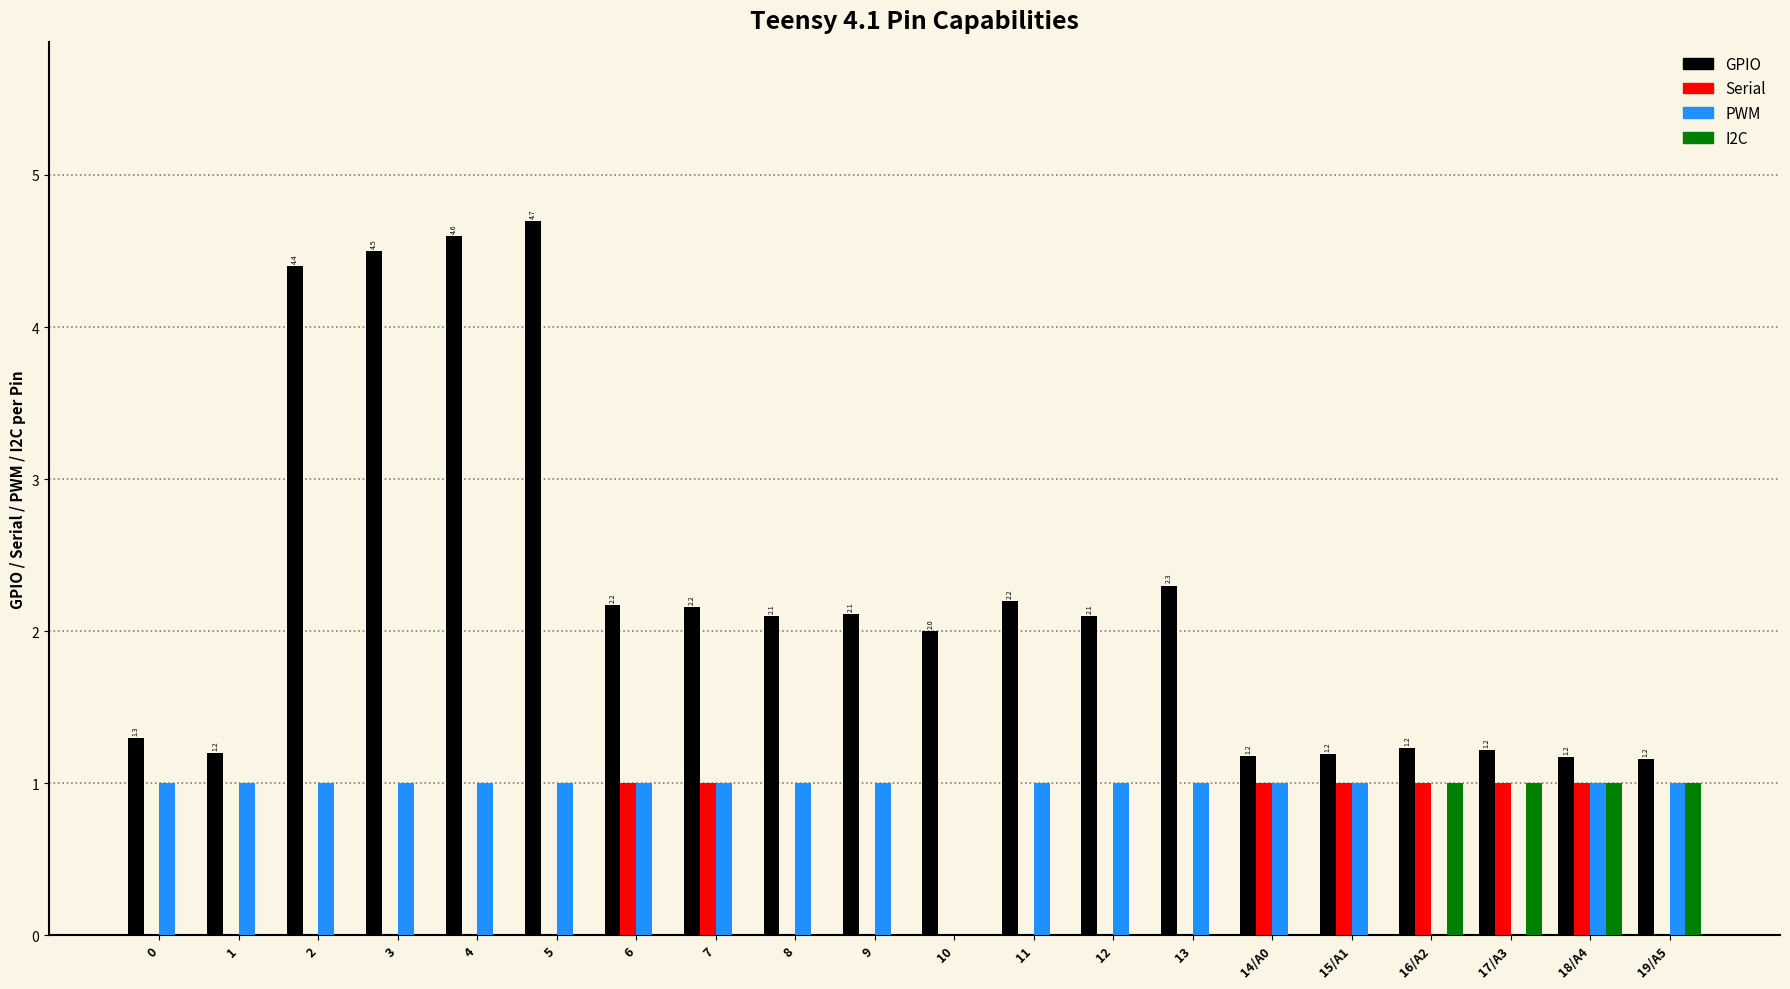

What is the sum of all Serial values?

7.0